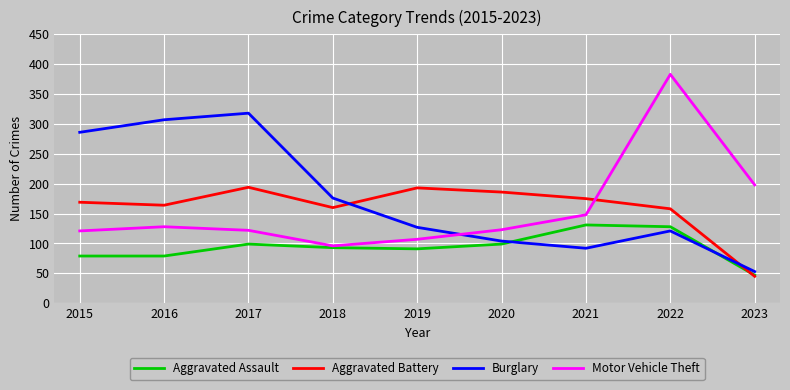

True or false: Burglary has a value of 127 at 2019.

True